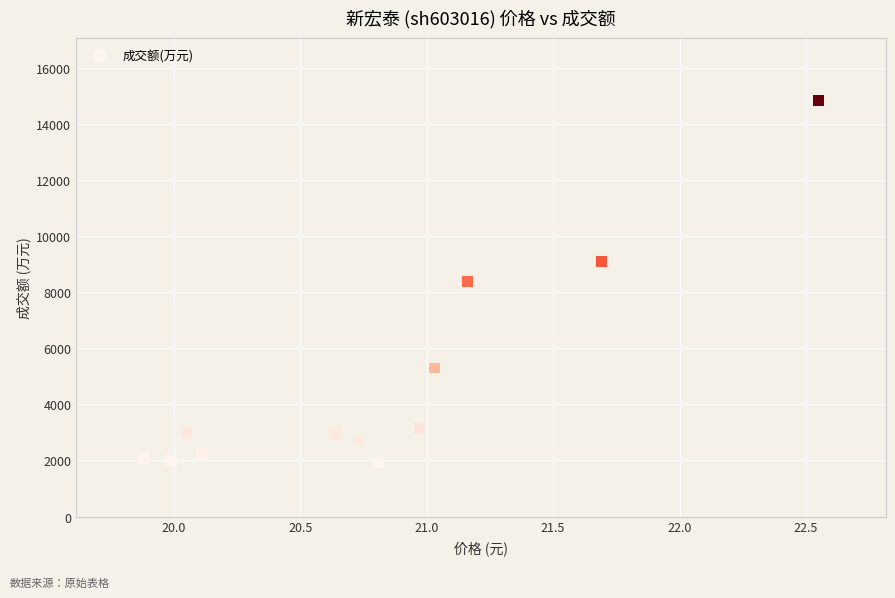

What is the range of Y values (max minus min)?

12936